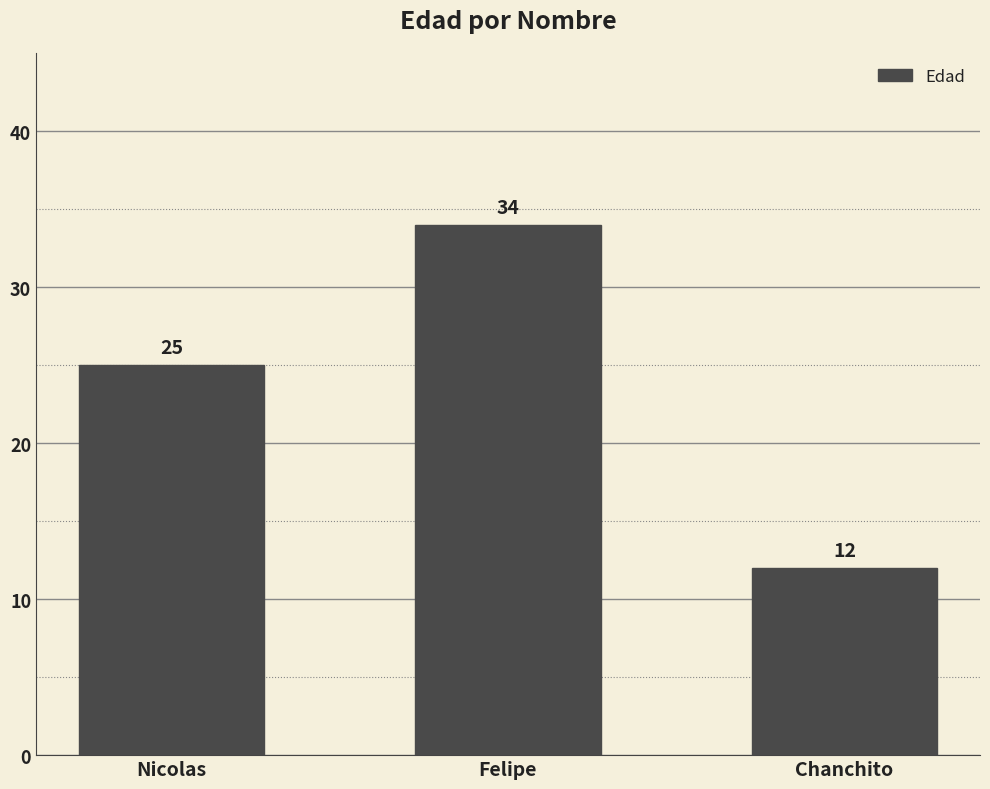

What is the ratio of the value at Nicolas to the value at Felipe?

0.7